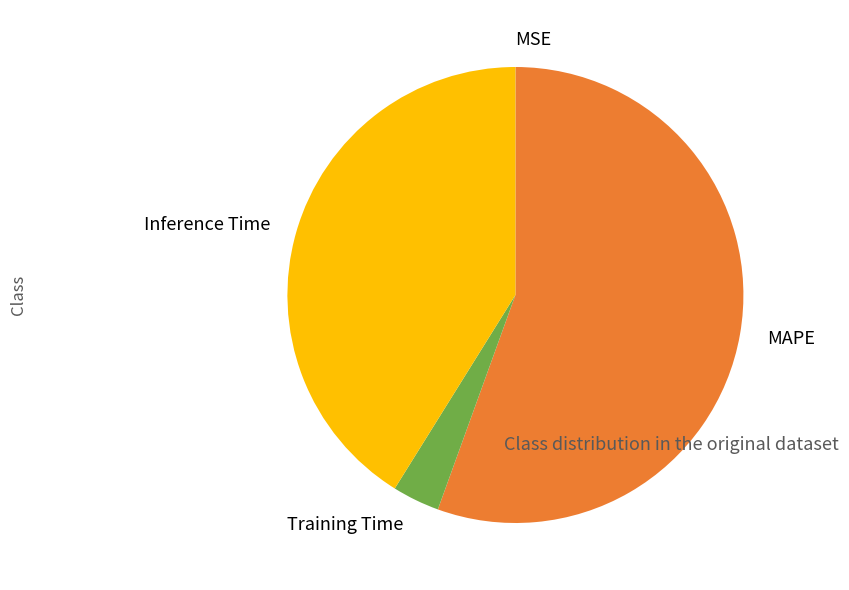

Combined, do MAPE and Inference Time account for over 50%?

Yes